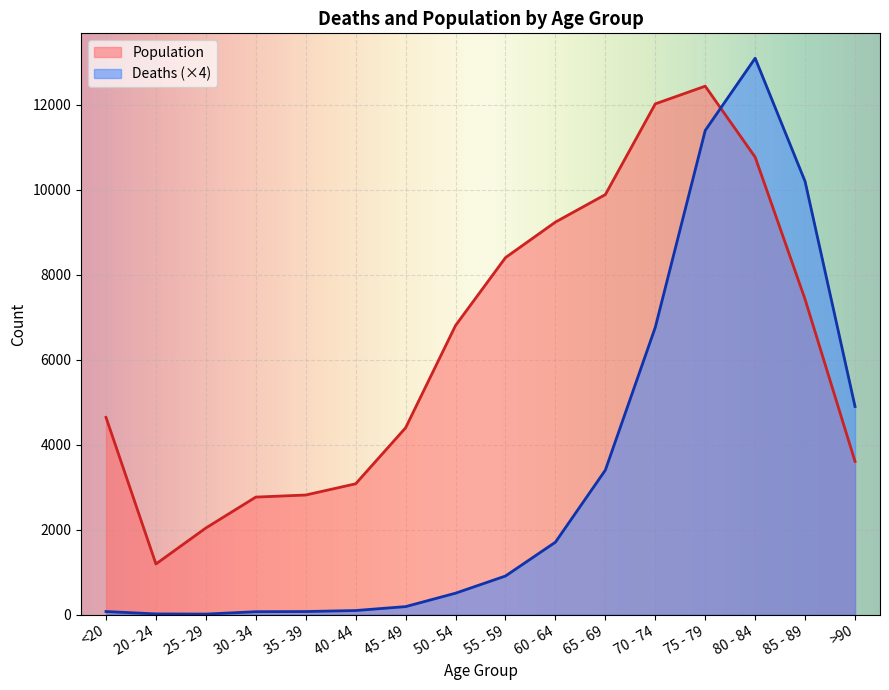

List the series in order of their peak value, lowest first.

Population, Deaths (×4)